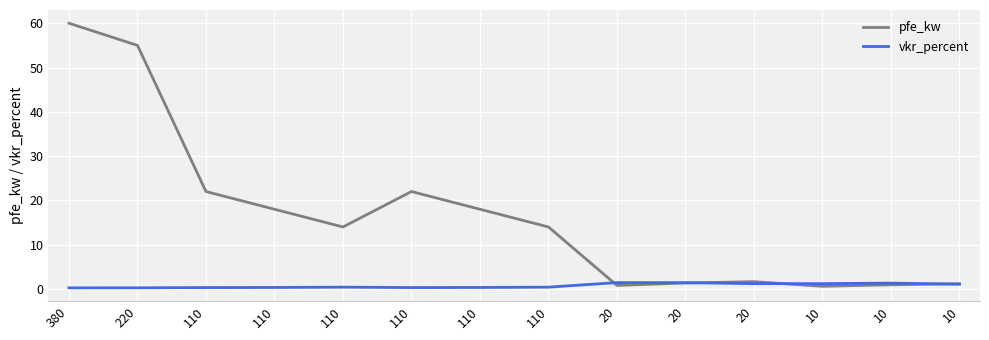

True or false: pfe_kw has a value of 21.0 at 380.

False